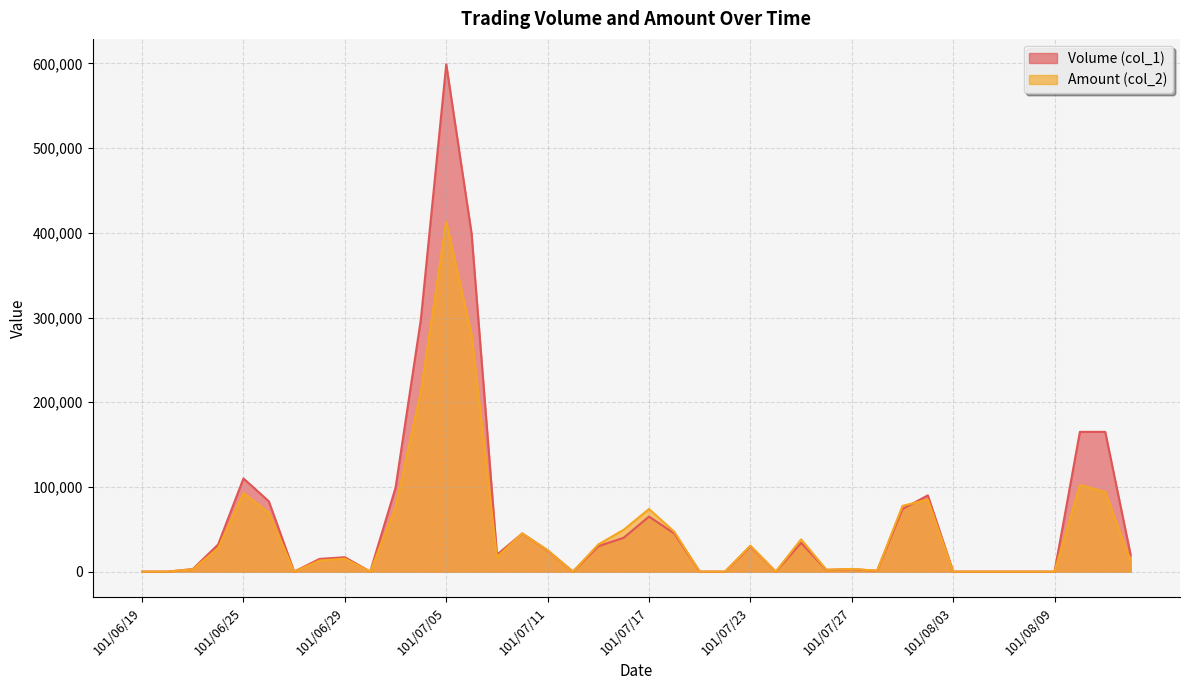

Between which two adjacent categories do Amount (col_2) and Volume (col_1) first intersect?

101/07/09 and 101/07/10